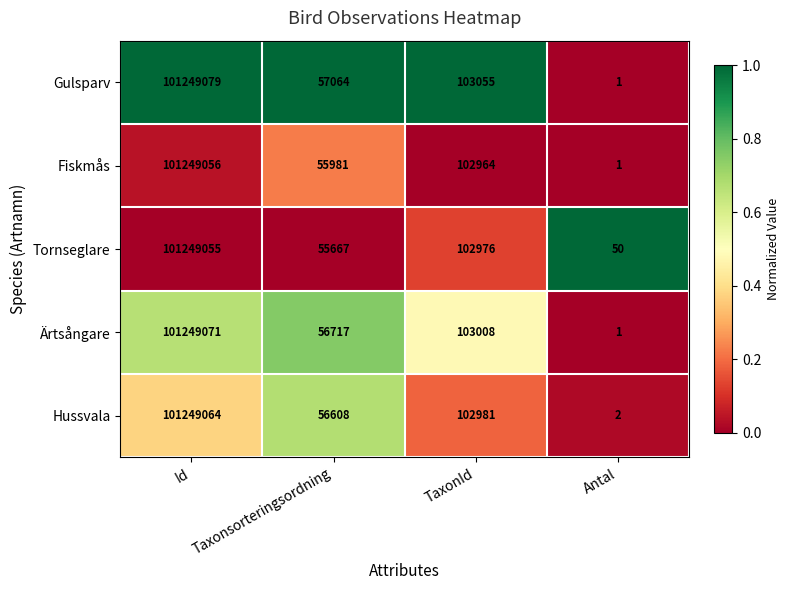

Reading left to right, what are all the values shown in this chart?

Gulsparv: Id=101249079	Taxonsorteringsordning=57064	TaxonId=103055	Antal=1
Fiskmås: Id=101249056	Taxonsorteringsordning=55981	TaxonId=102964	Antal=1
Tornseglare: Id=101249055	Taxonsorteringsordning=55667	TaxonId=102976	Antal=50
Ärtsångare: Id=101249071	Taxonsorteringsordning=56717	TaxonId=103008	Antal=1
Hussvala: Id=101249064	Taxonsorteringsordning=56608	TaxonId=102981	Antal=2